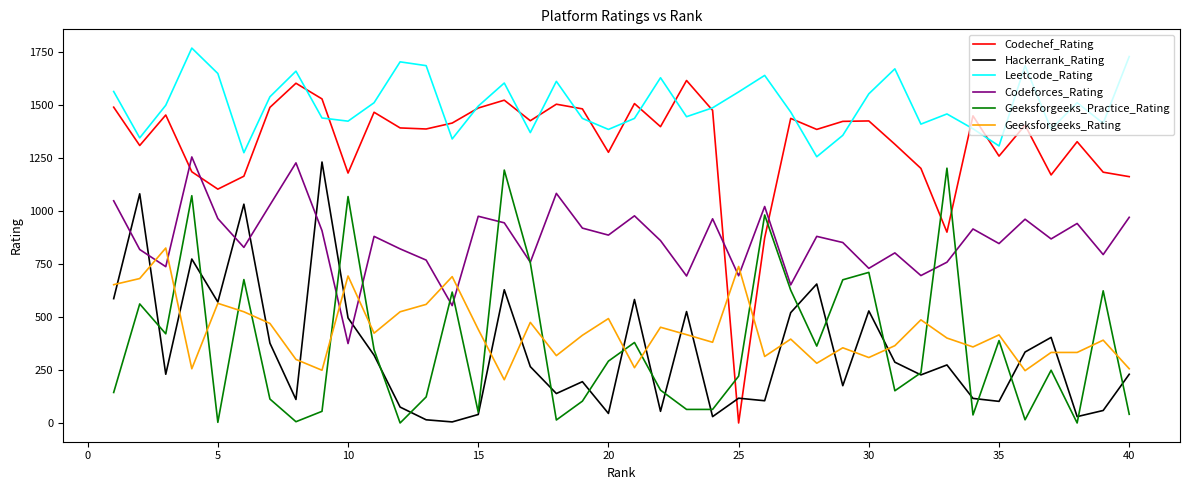

At how many categories does at least one series exceed 1372?

37